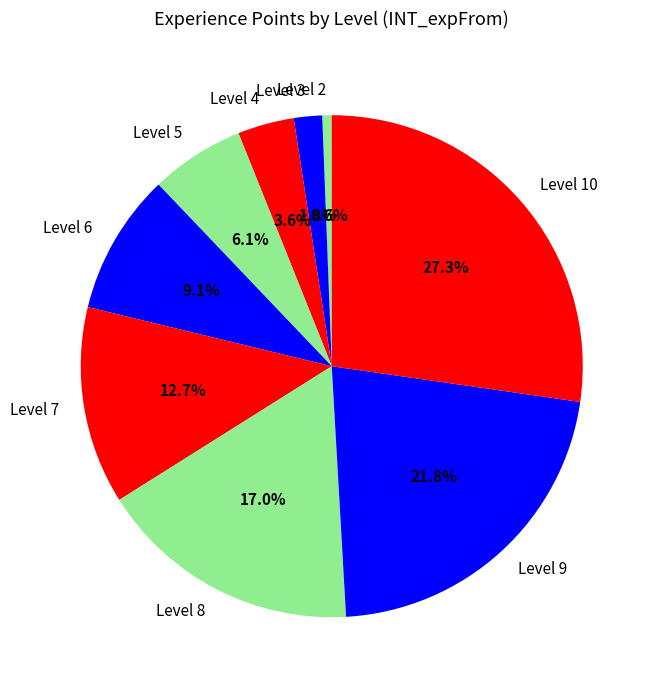

To the nearest percent, what is the difference between the Level 9 and Level 4 slice percentages?

18%